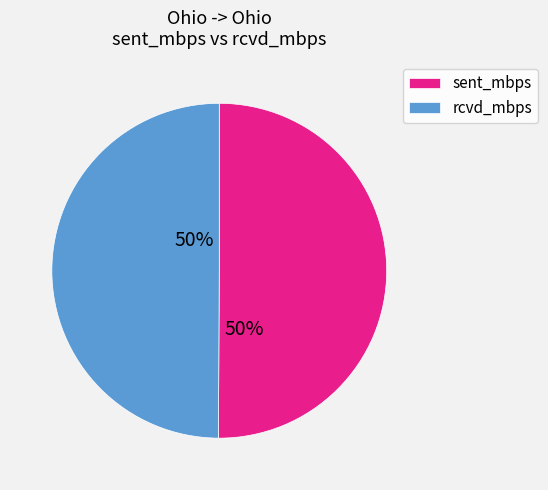

True or false: rcvd_mbps accounts for 38% of the total.

False